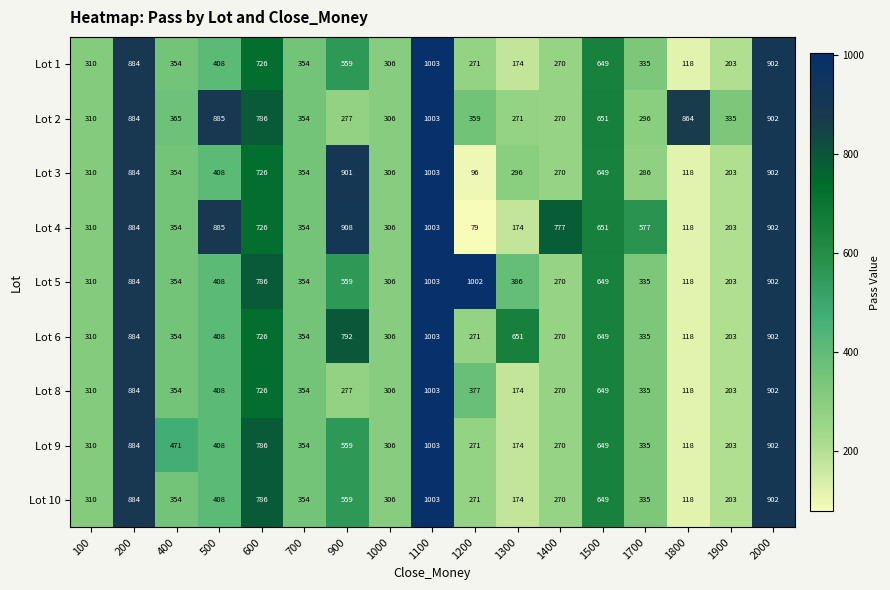

What is the difference between the Lot 5 values at 2000 and 100?

592